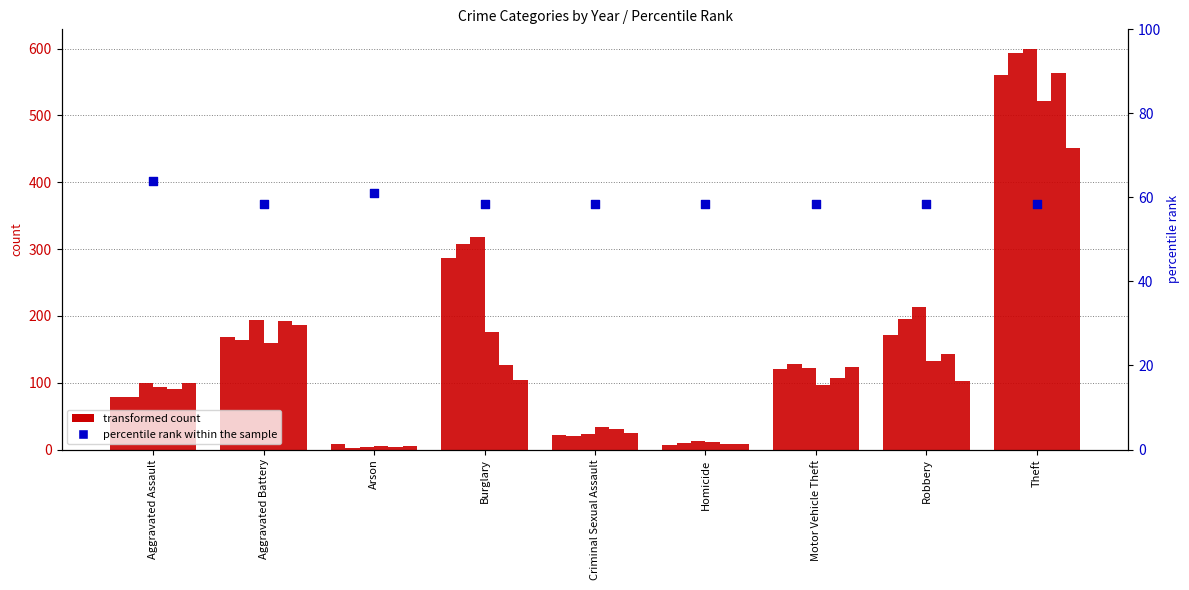

What is the ratio of the value at Theft to the value at Arson?

1.0